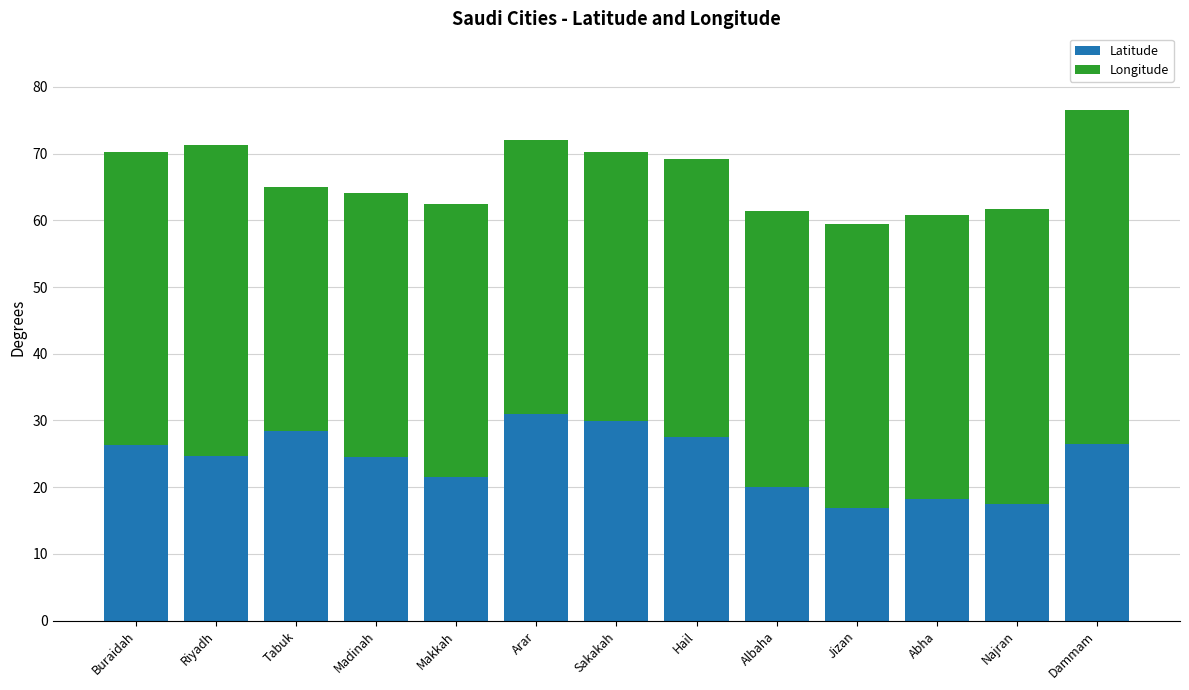

True or false: Latitude has a value of 27.5 at Hail.

True